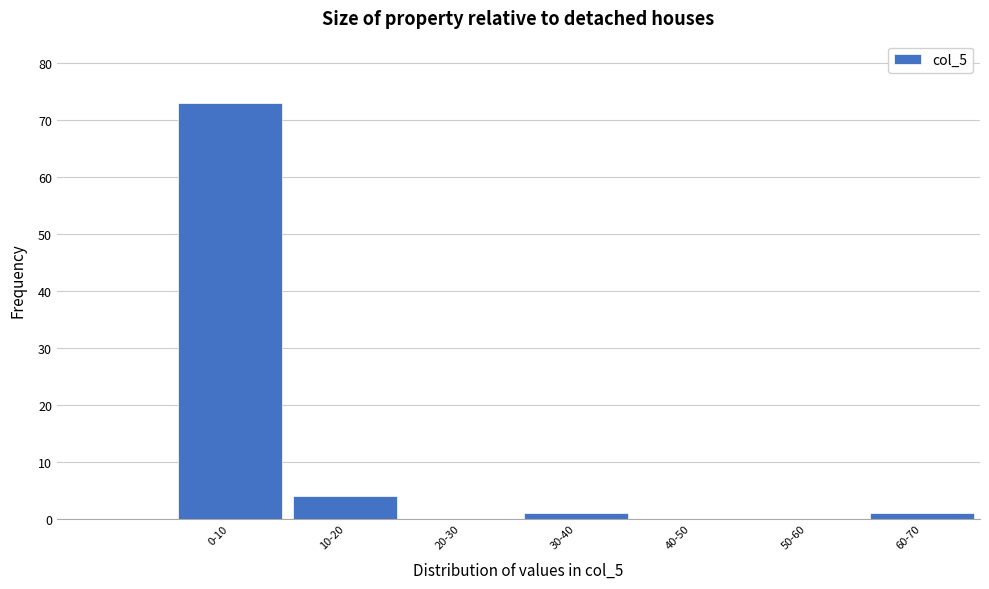

Reading left to right, transcribe all the data shown in this chart.

0-10=73	10-20=4	20-30=0	30-40=1	40-50=0	50-60=0	60-70=1